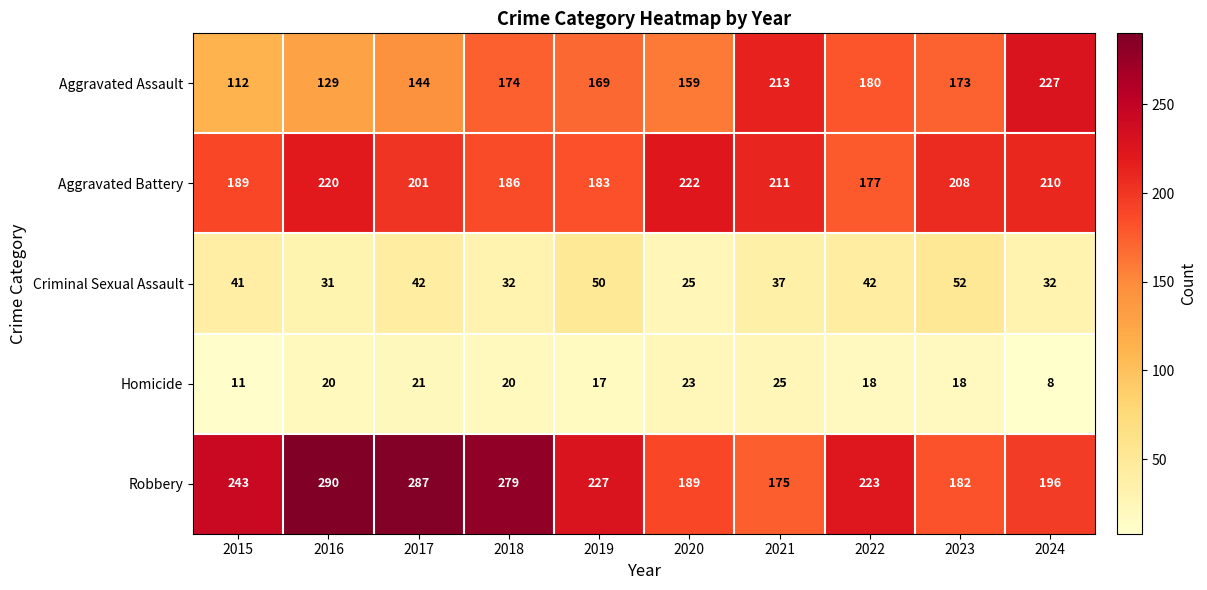

The value of Aggravated Assault at 2019 is 169. True or false?

True